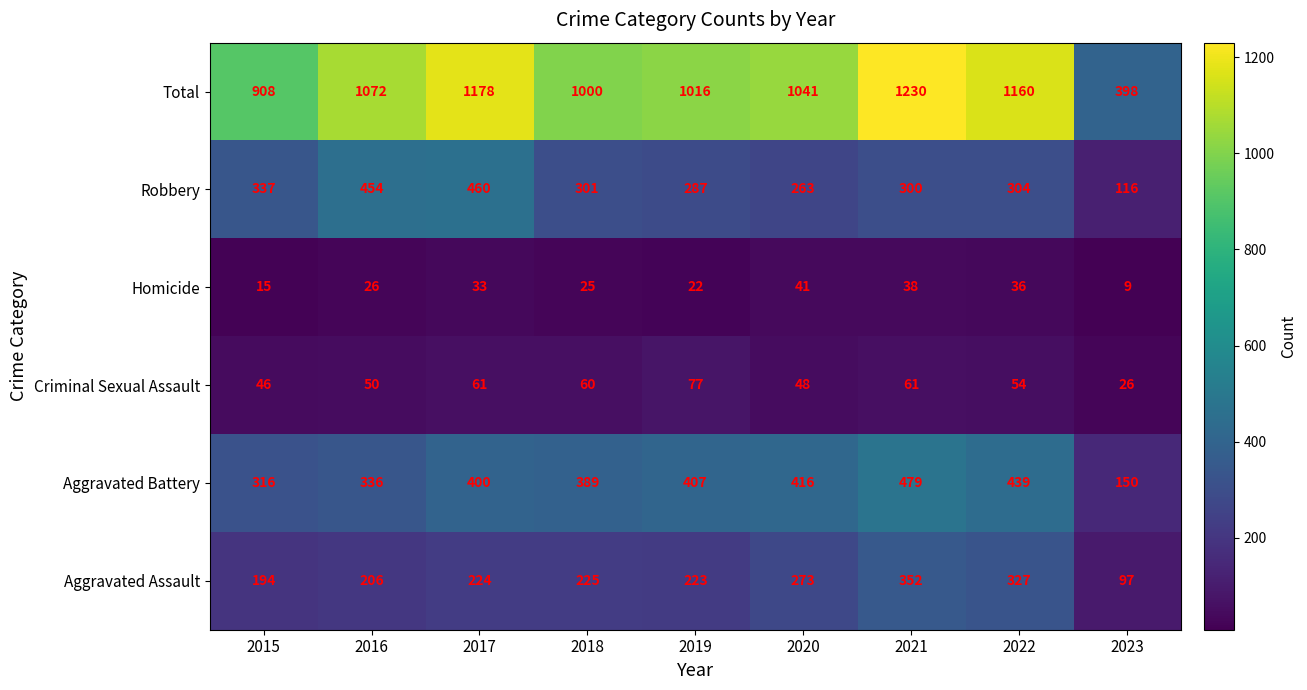

What is the total value across all series at 2018?

2000